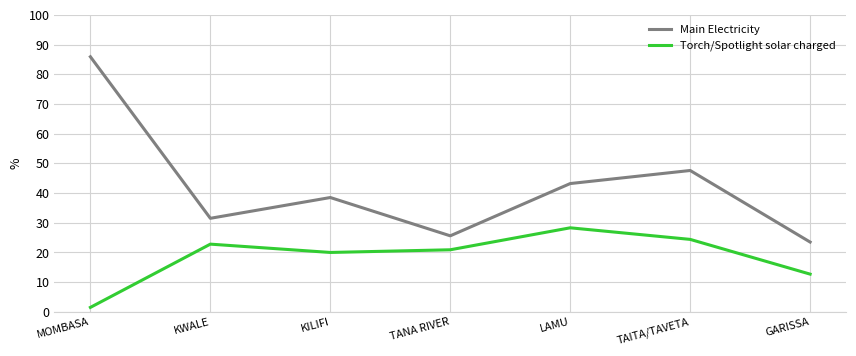

What position from the left is LAMU?

5